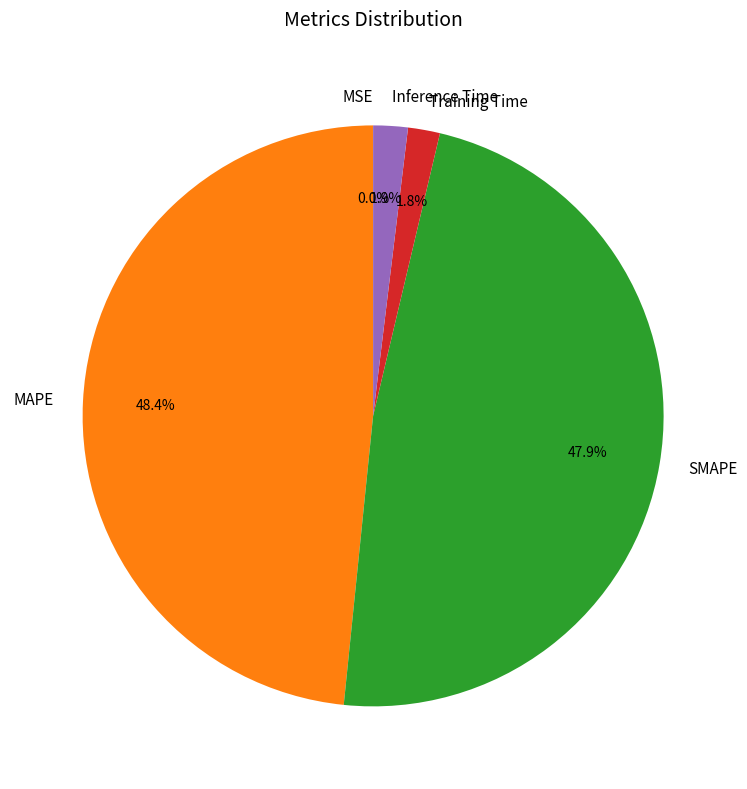

How much of the chart is everything except Inference Time?

98.1%